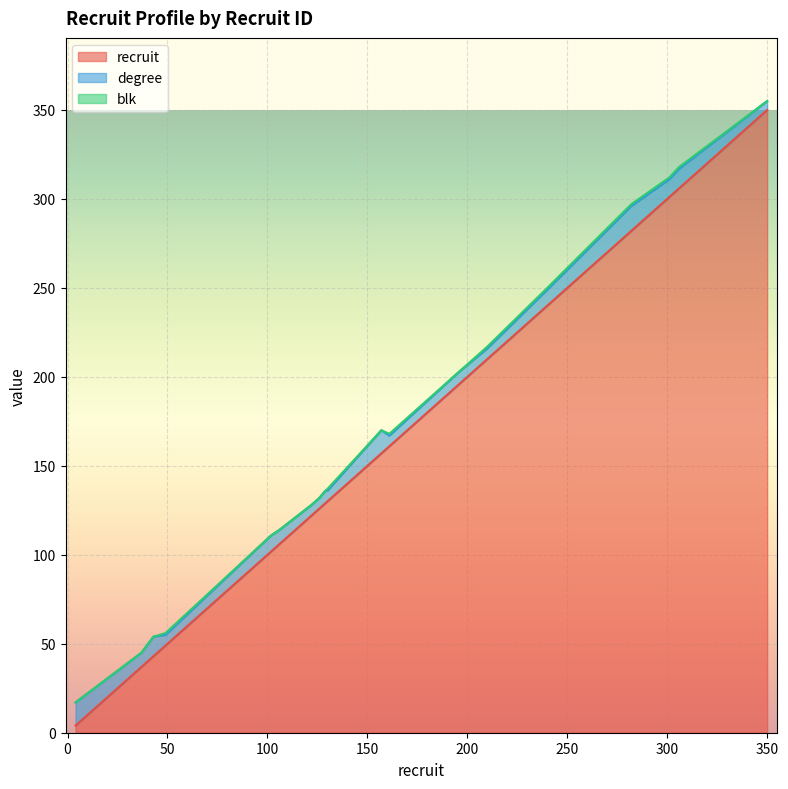

What is the difference between the maximum and minimum values in the recruit series?

346